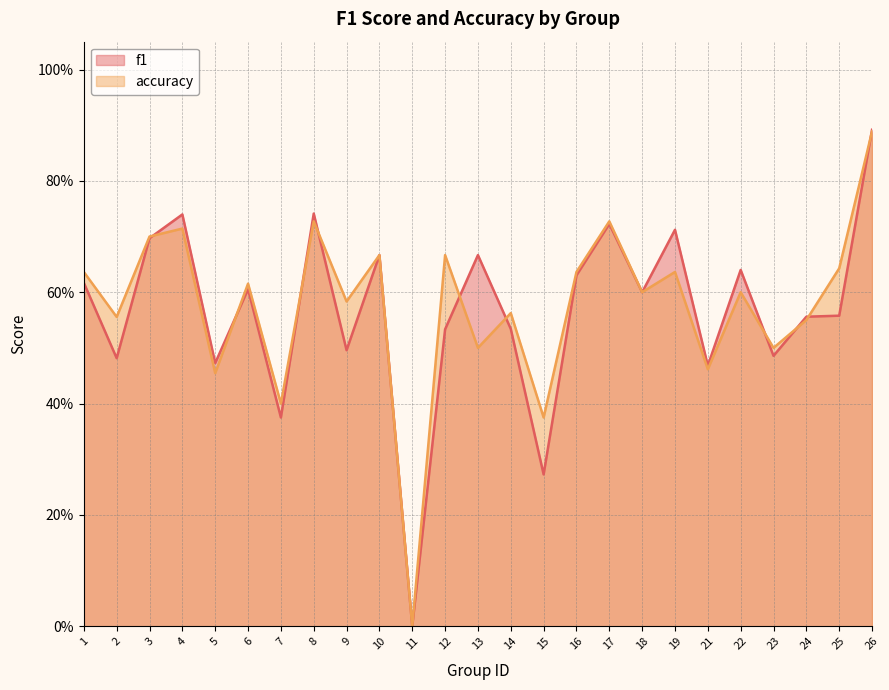

At which label is f1 closest to 0?

11